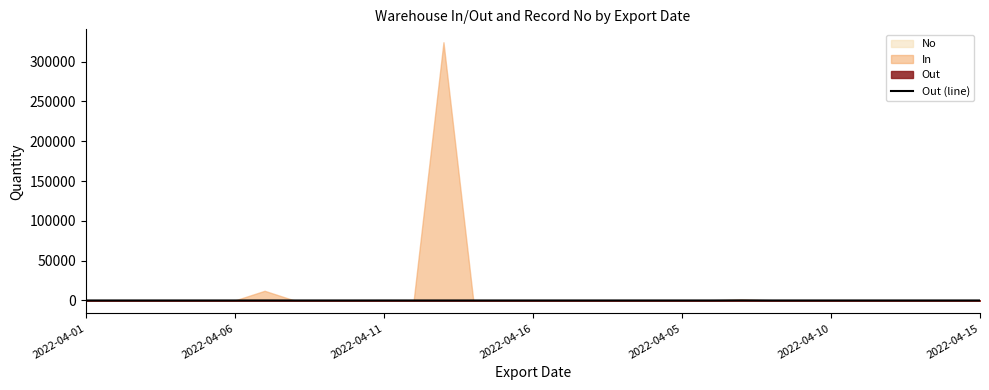

True or false: the data shows 45 at 11.

False